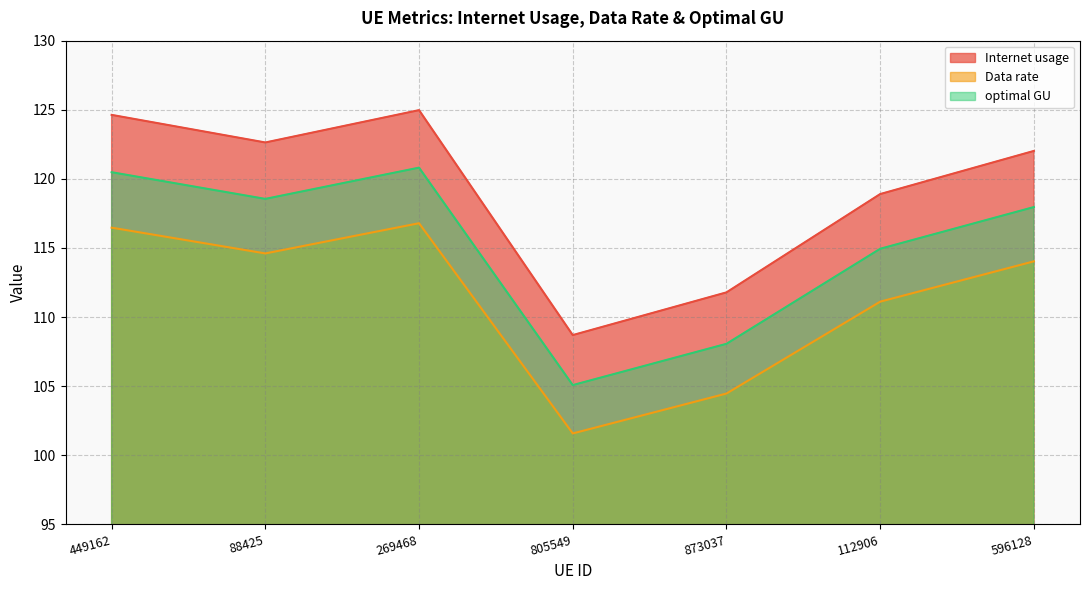

Which category has the lowest value in the Data rate series?

805549